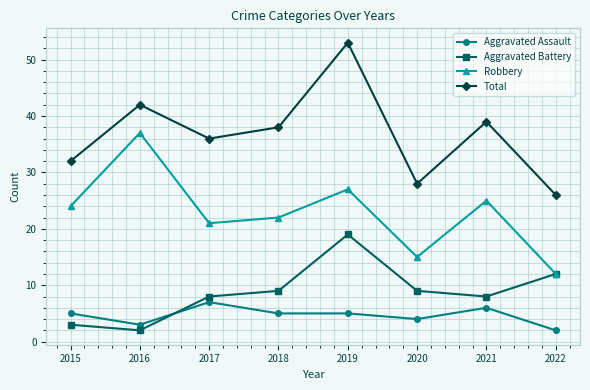

What is the difference between the maximum and minimum values in the Robbery series?

25